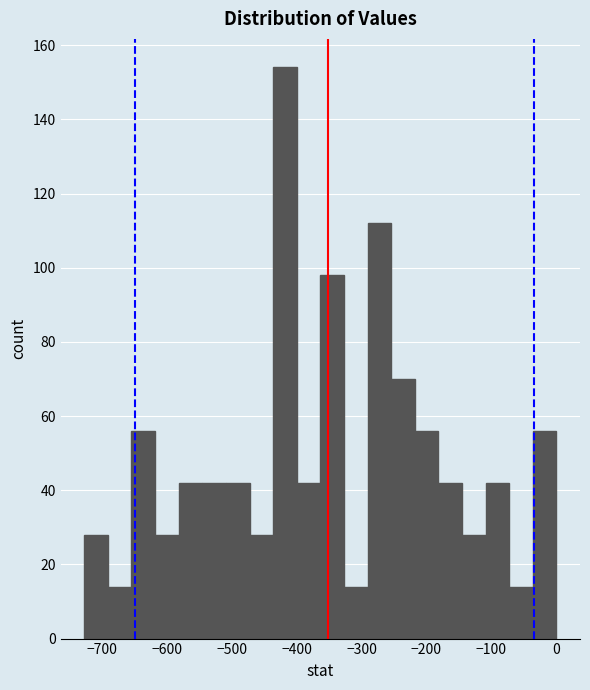

Around what value on the x-axis is the tallest bar? Give the approximate position of its centre, as read against the axis.

-420